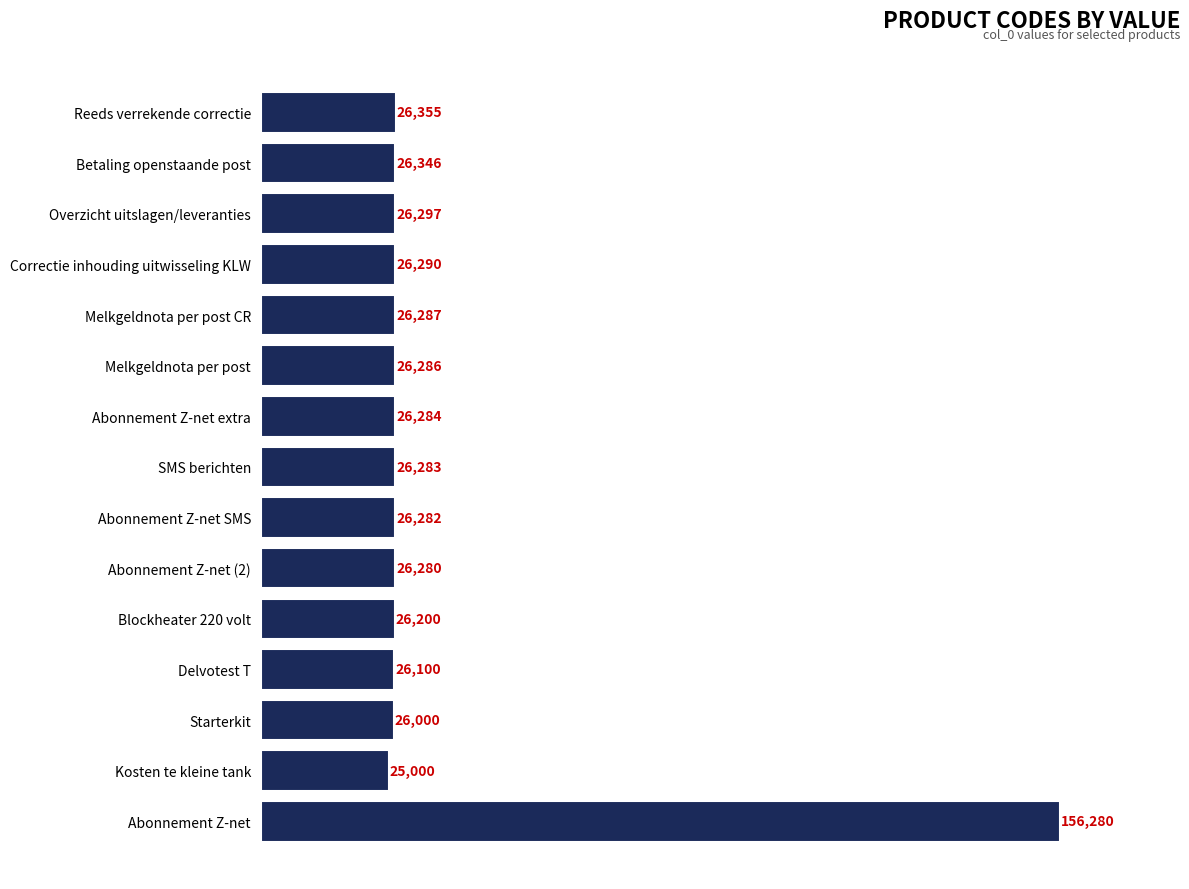

Approximately how many times larger is the value at Abonnement Z-net compared to Delvotest T?

6.0